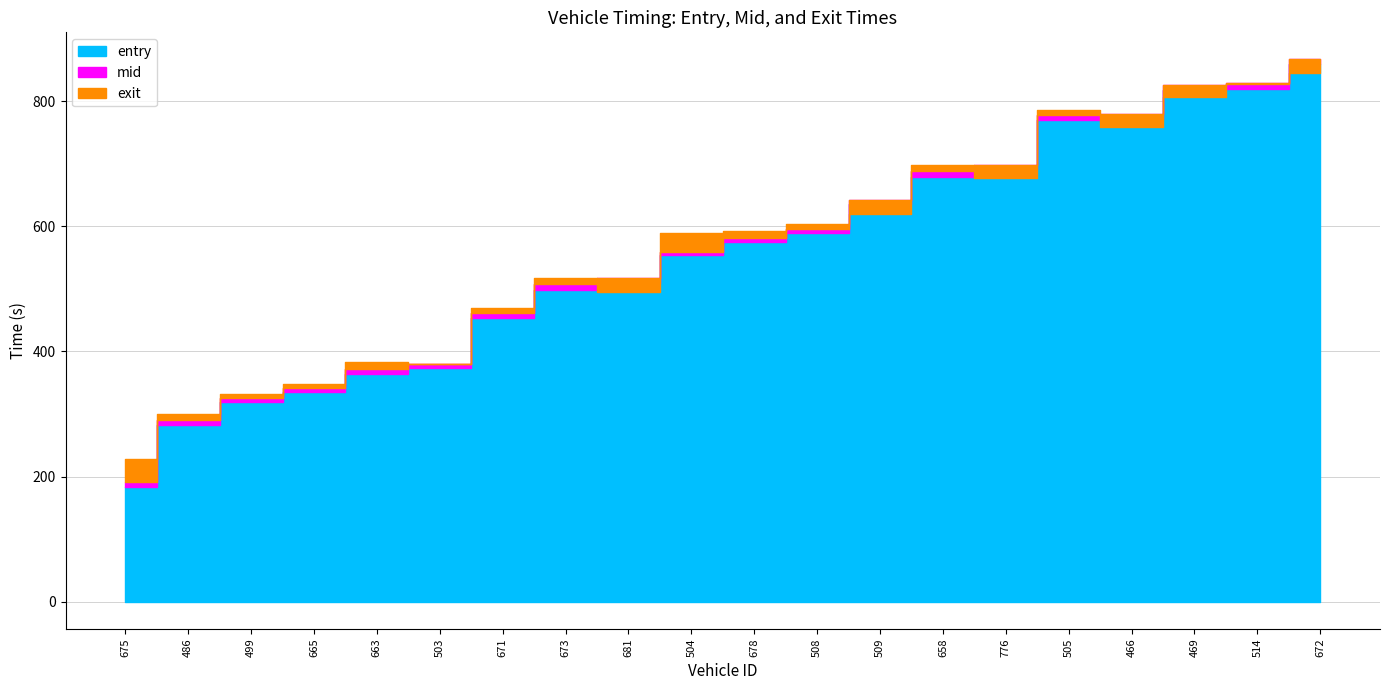

What is the difference between the maximum and second lowest values in the entry series?

576.8